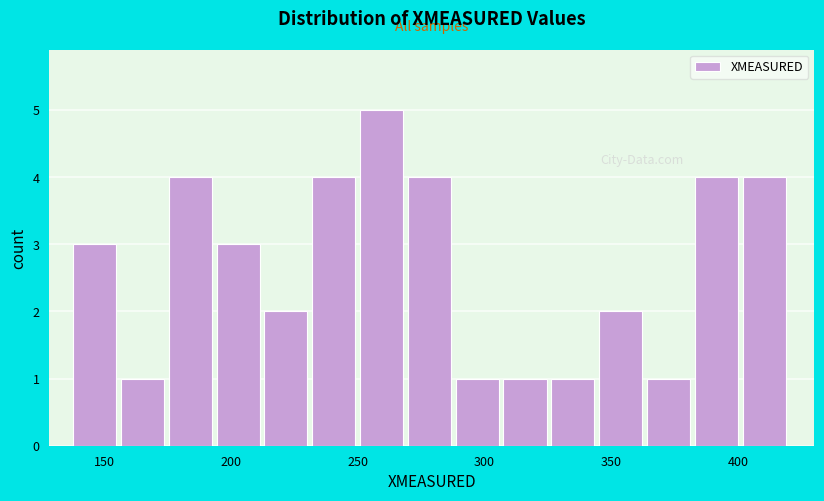

Read against the x-axis, roughly where is the centre of the tallest bar?

260